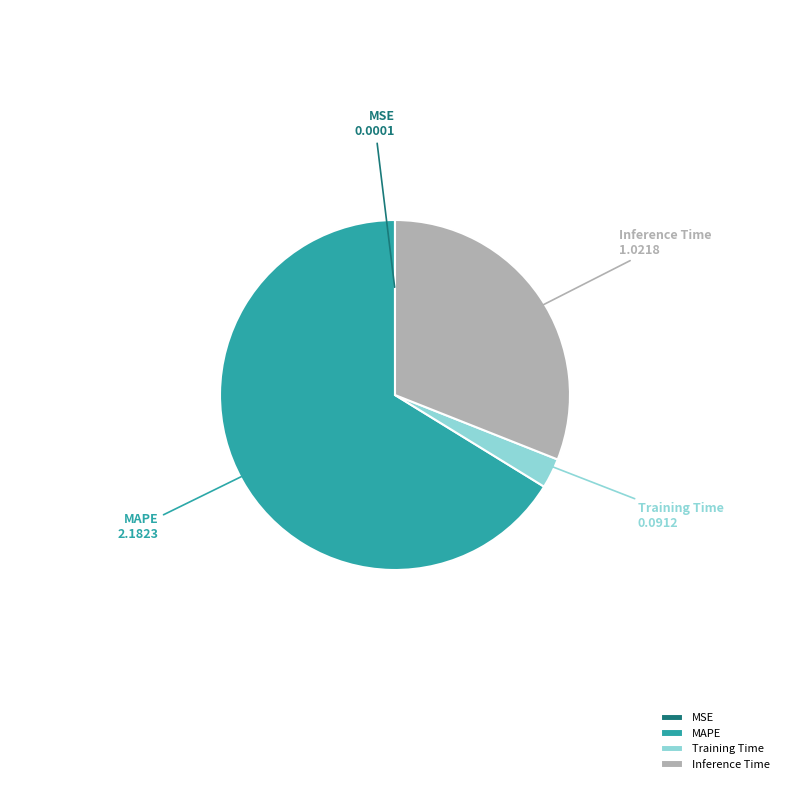

Which category has the biggest portion of the pie?

MAPE